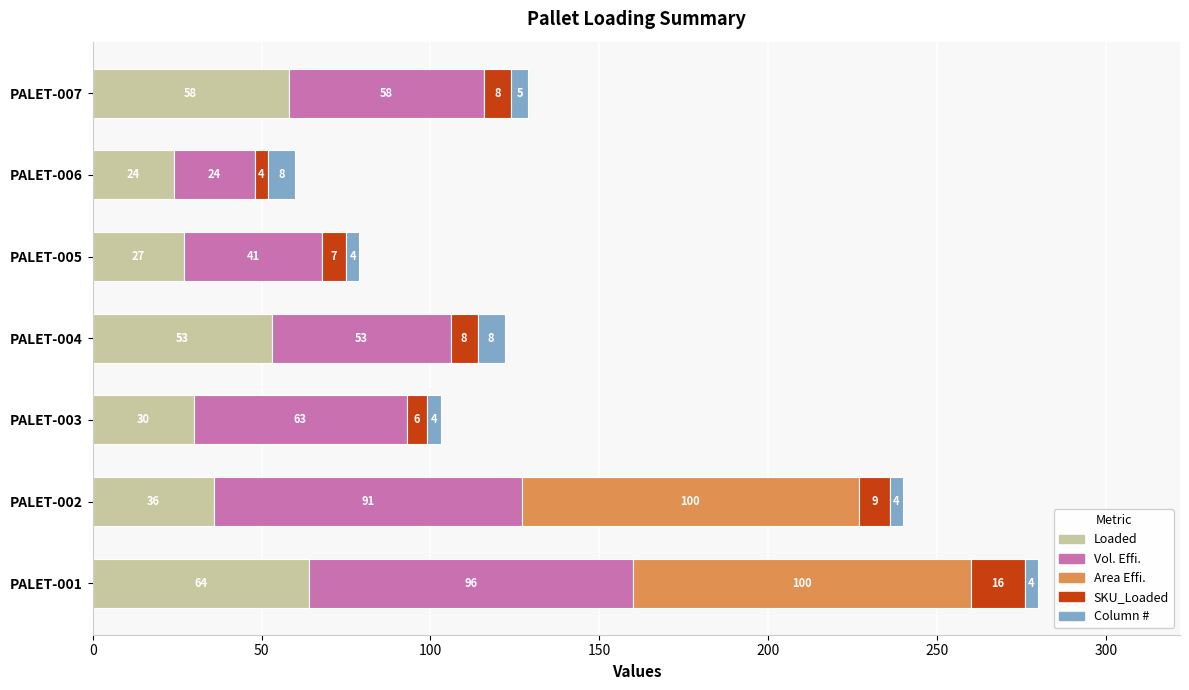

At which category is the sum across all series the highest?

PALET-001